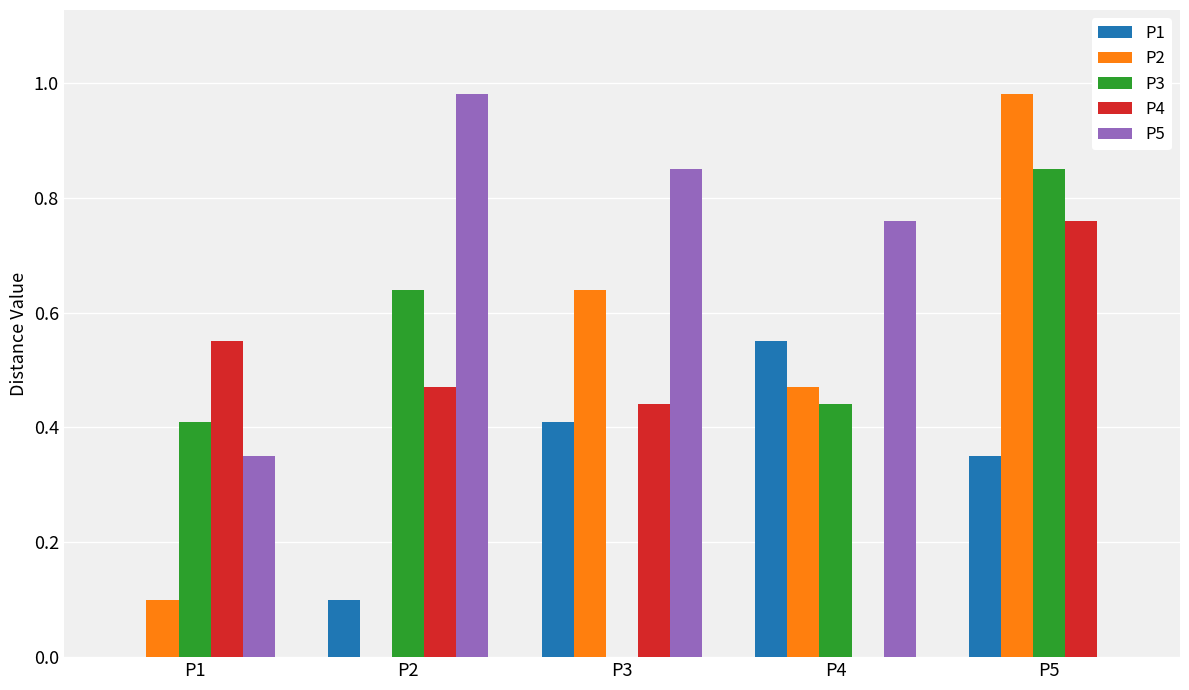

At which label does P1 reach its peak?

P4